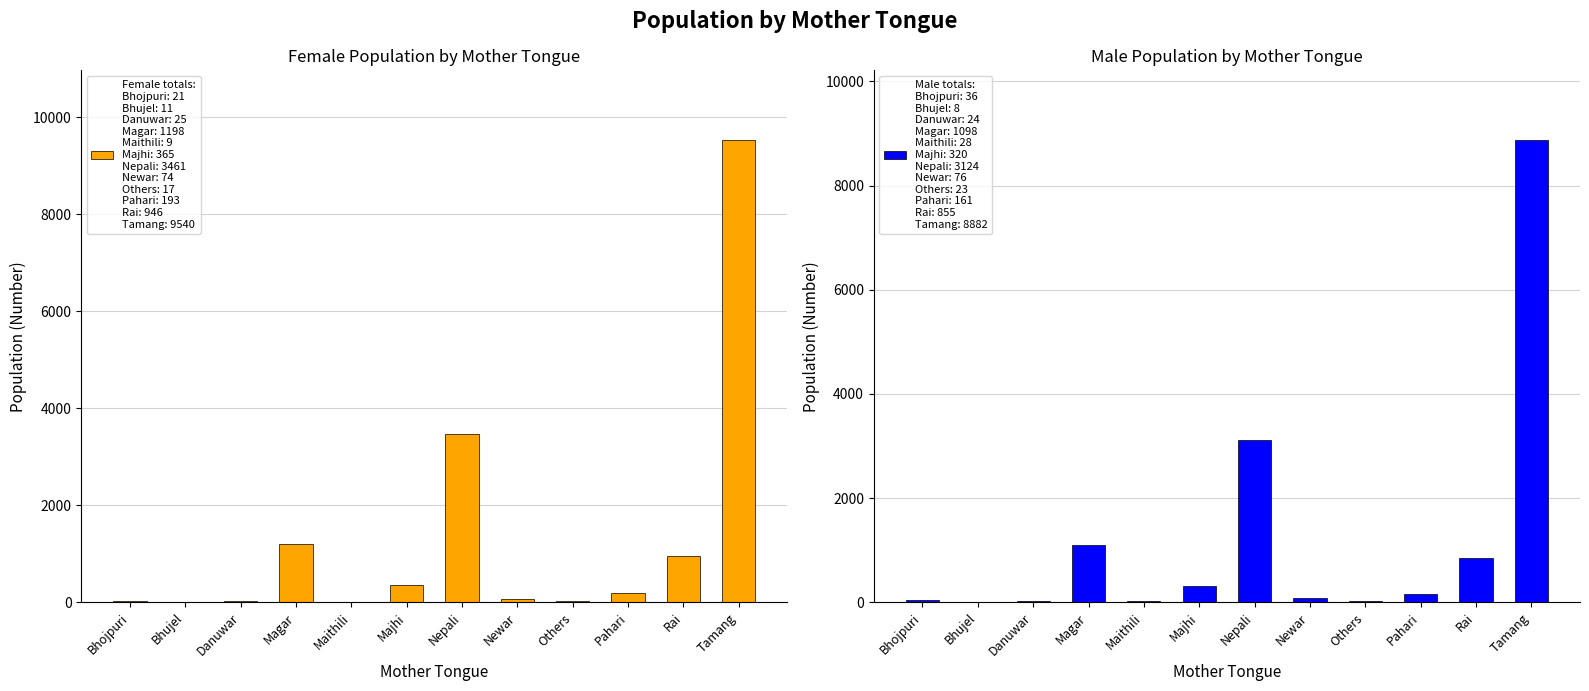

Between Bhojpuri and Magar, which is larger?

Magar